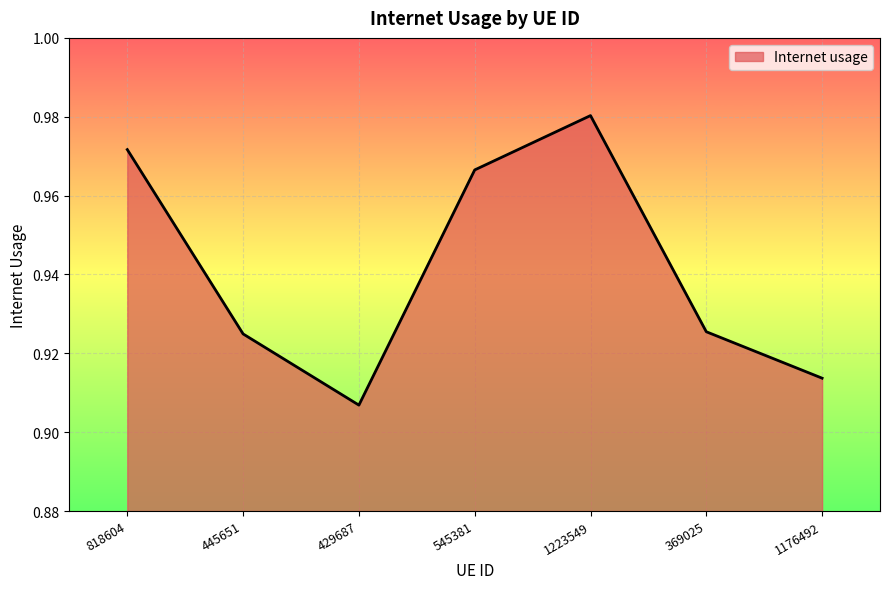

Which label corresponds to the largest value in the chart?

1223549